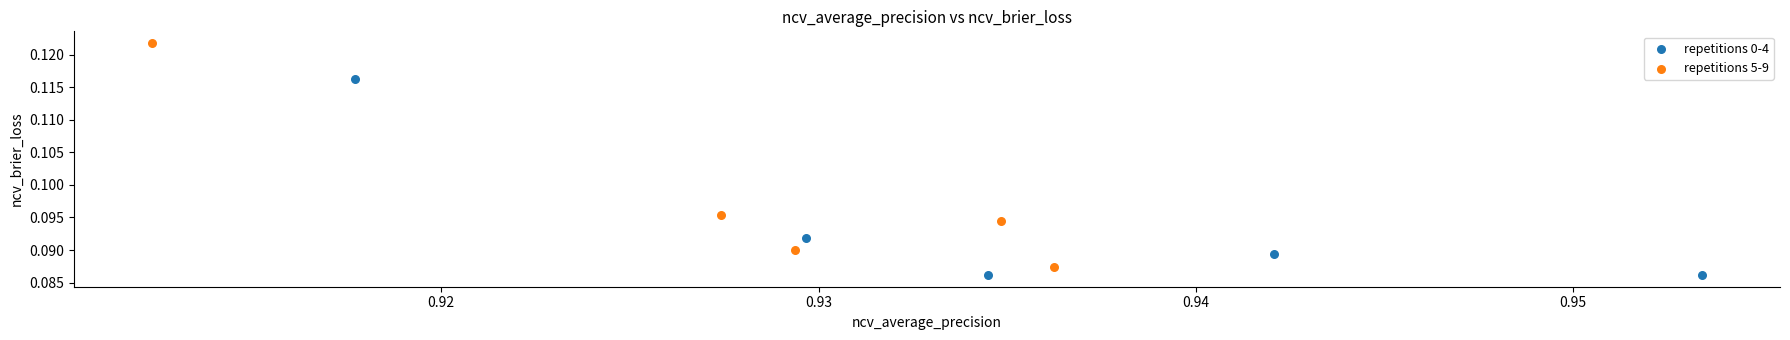

Which series reaches the maximum Y coordinate?

repetitions 5-9